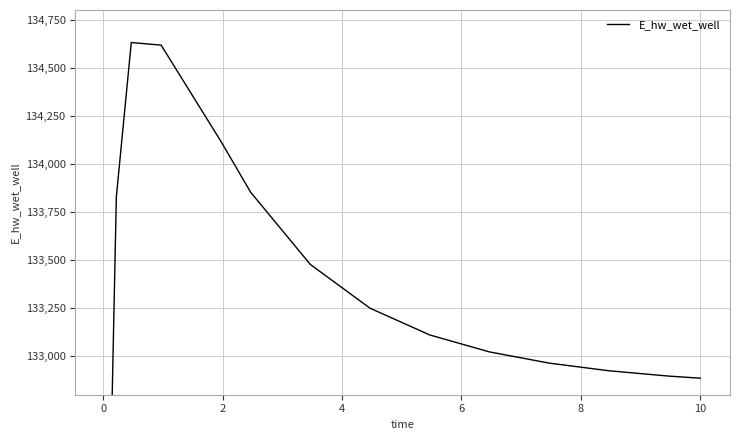

How many series are shown in this chart?

1